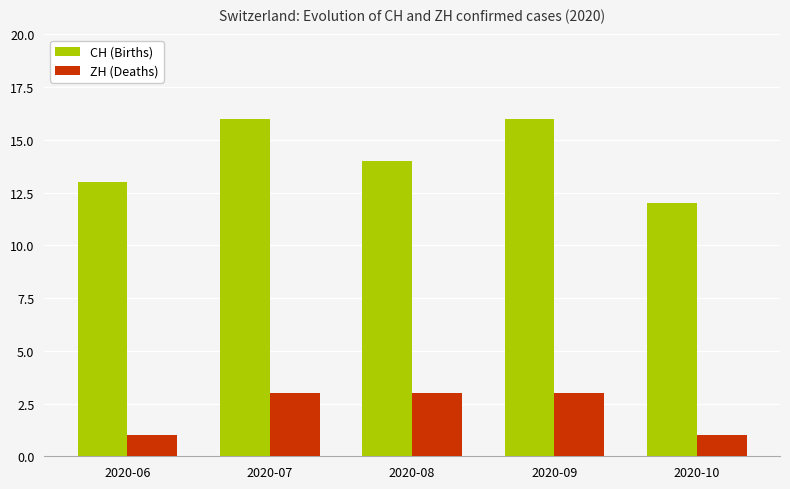

What is the greatest value displayed?

16